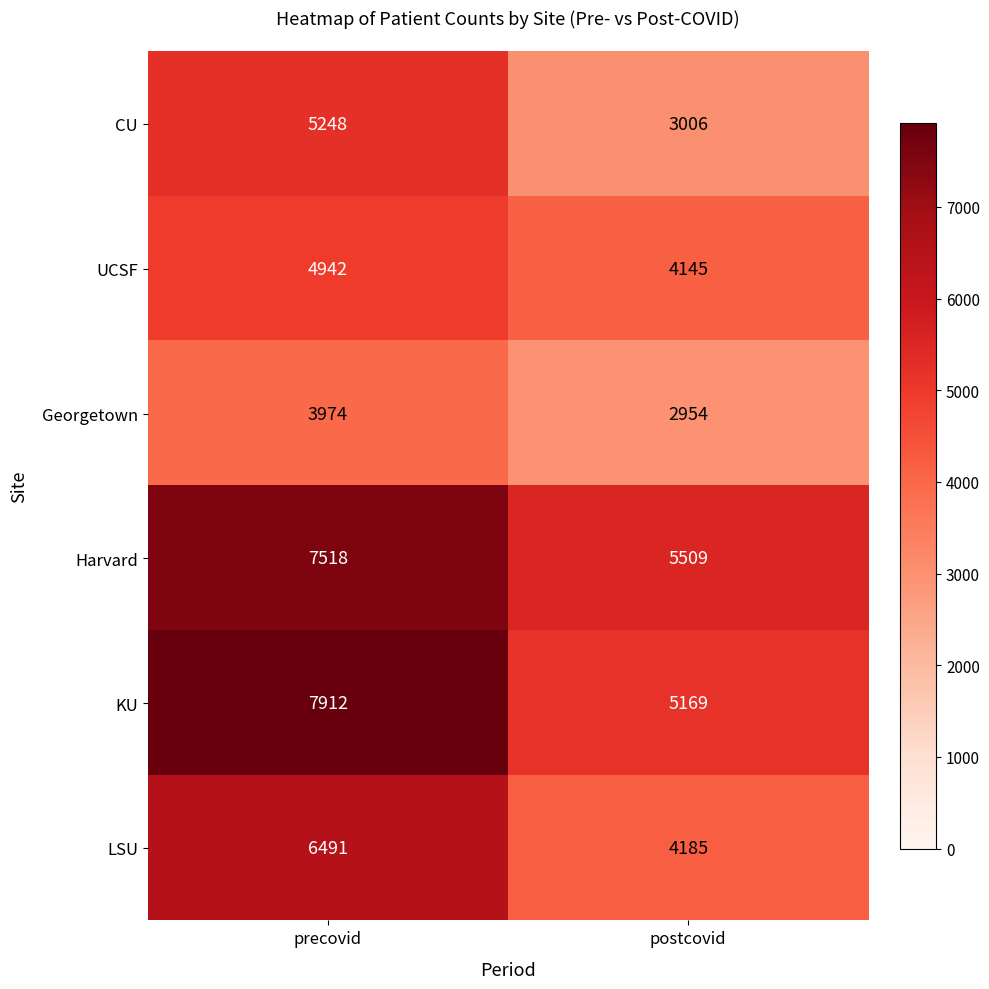

Reading left to right, extract all data points from this chart.

CU: precovid=5248	postcovid=3006
UCSF: precovid=4942	postcovid=4145
Georgetown: precovid=3974	postcovid=2954
Harvard: precovid=7518	postcovid=5509
KU: precovid=7912	postcovid=5169
LSU: precovid=6491	postcovid=4185